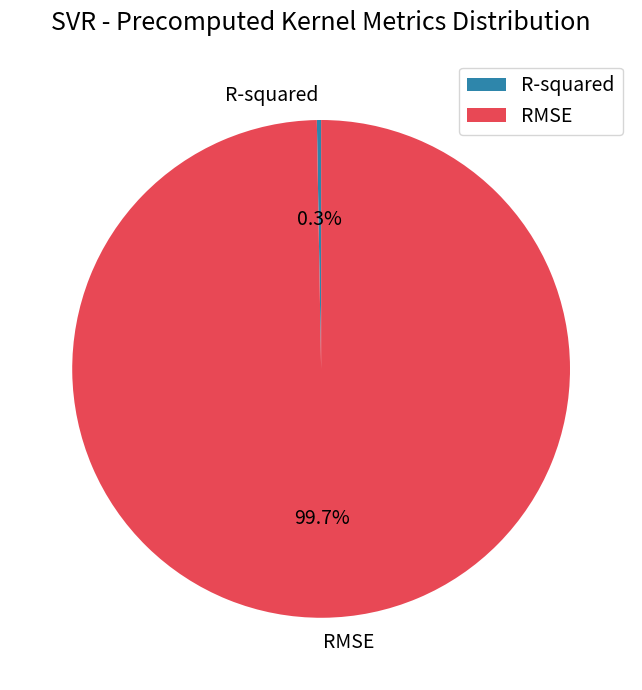

What is the majority slice?

RMSE